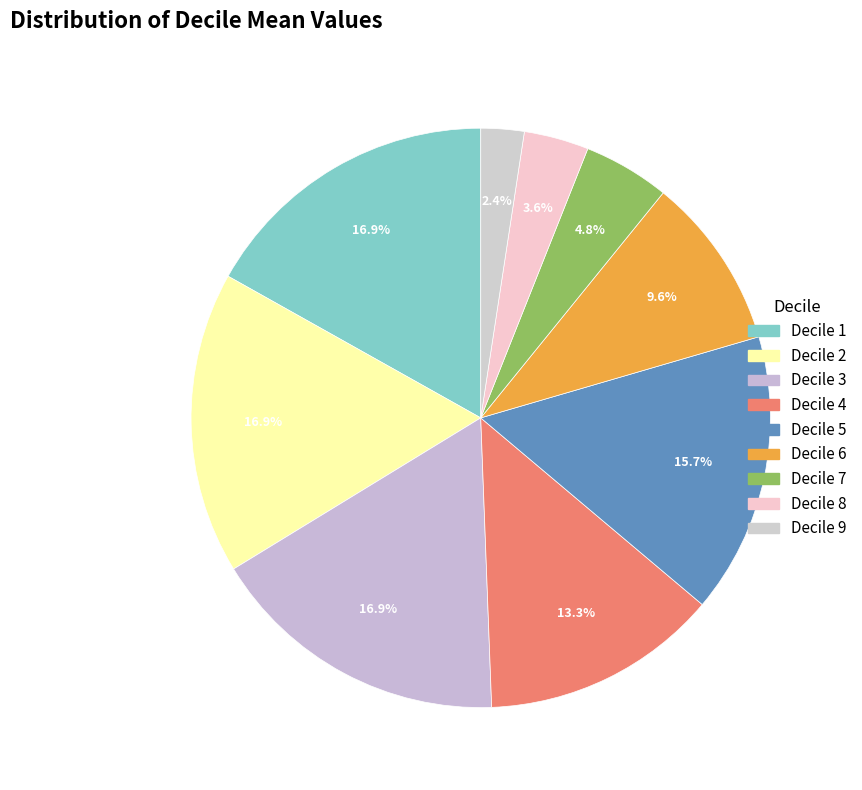

Which slice is the largest?

Decile 1